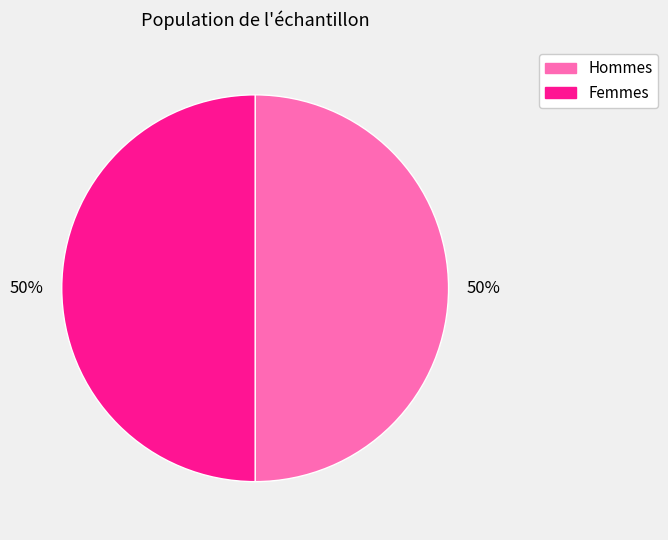

To the nearest percent, what is the average slice percentage?

50%